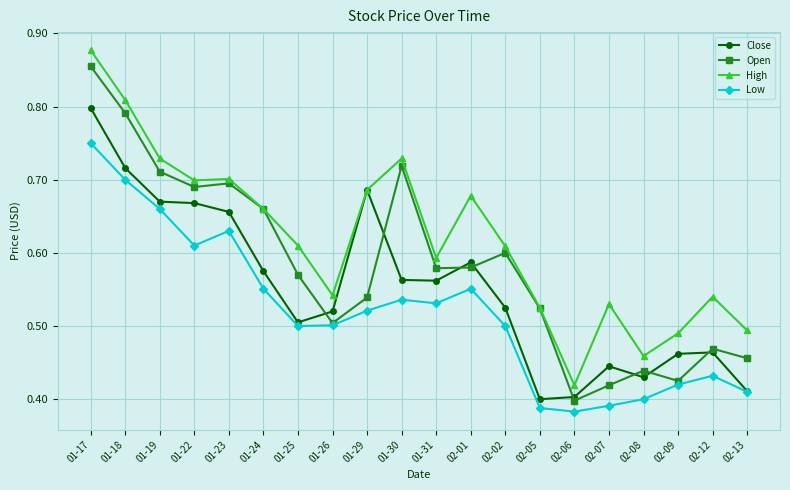

List the series in order of their overall mean, lowest first.

Low, Close, Open, High